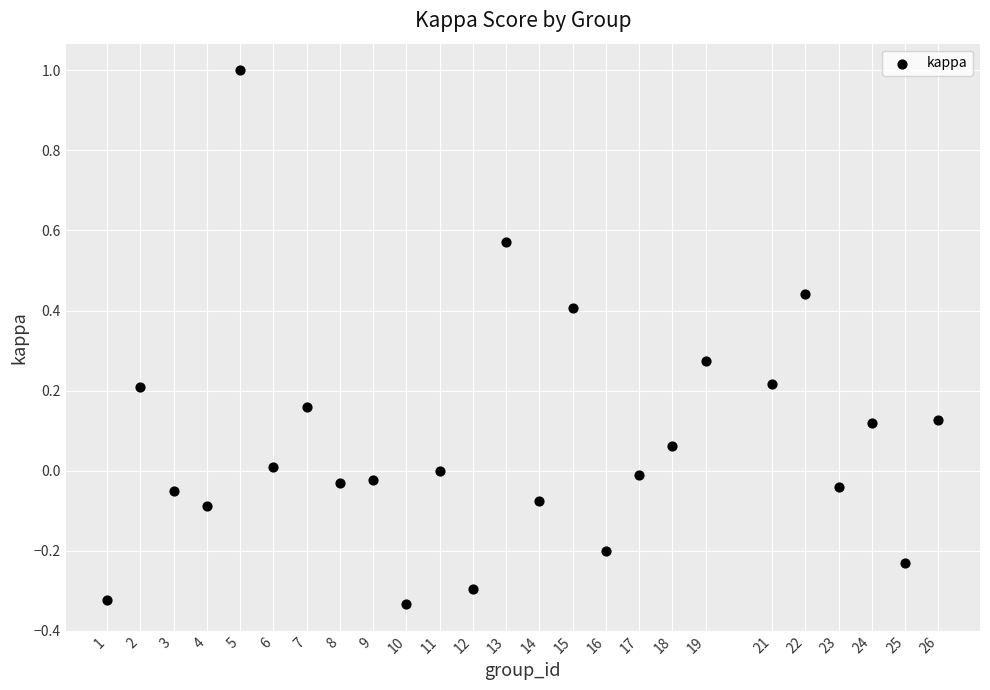

What is the range of Y values (max minus min)?

1.3